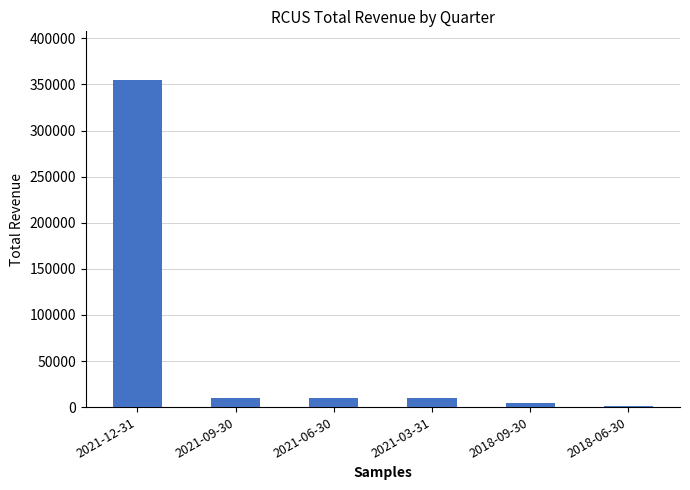

Reading right to left, what are all the values shown in this chart?

1300	4300	9500	9500	9500	354500